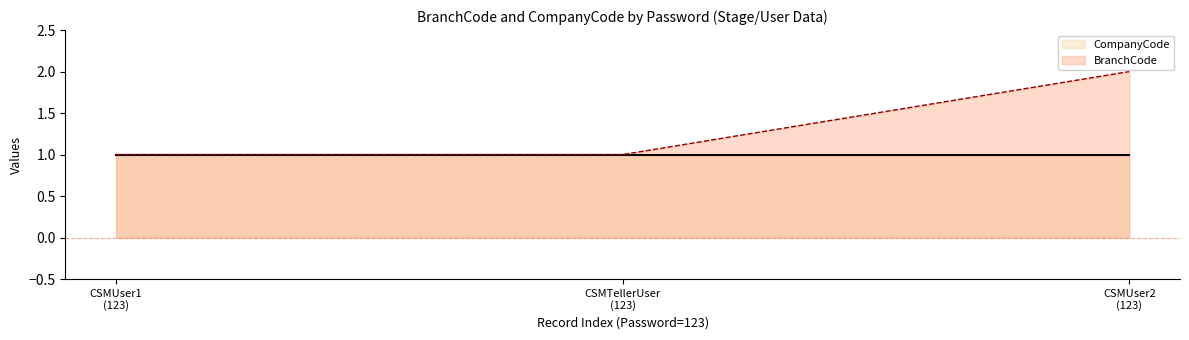

Reading left to right, what are all the values shown in this chart?

1	1	2